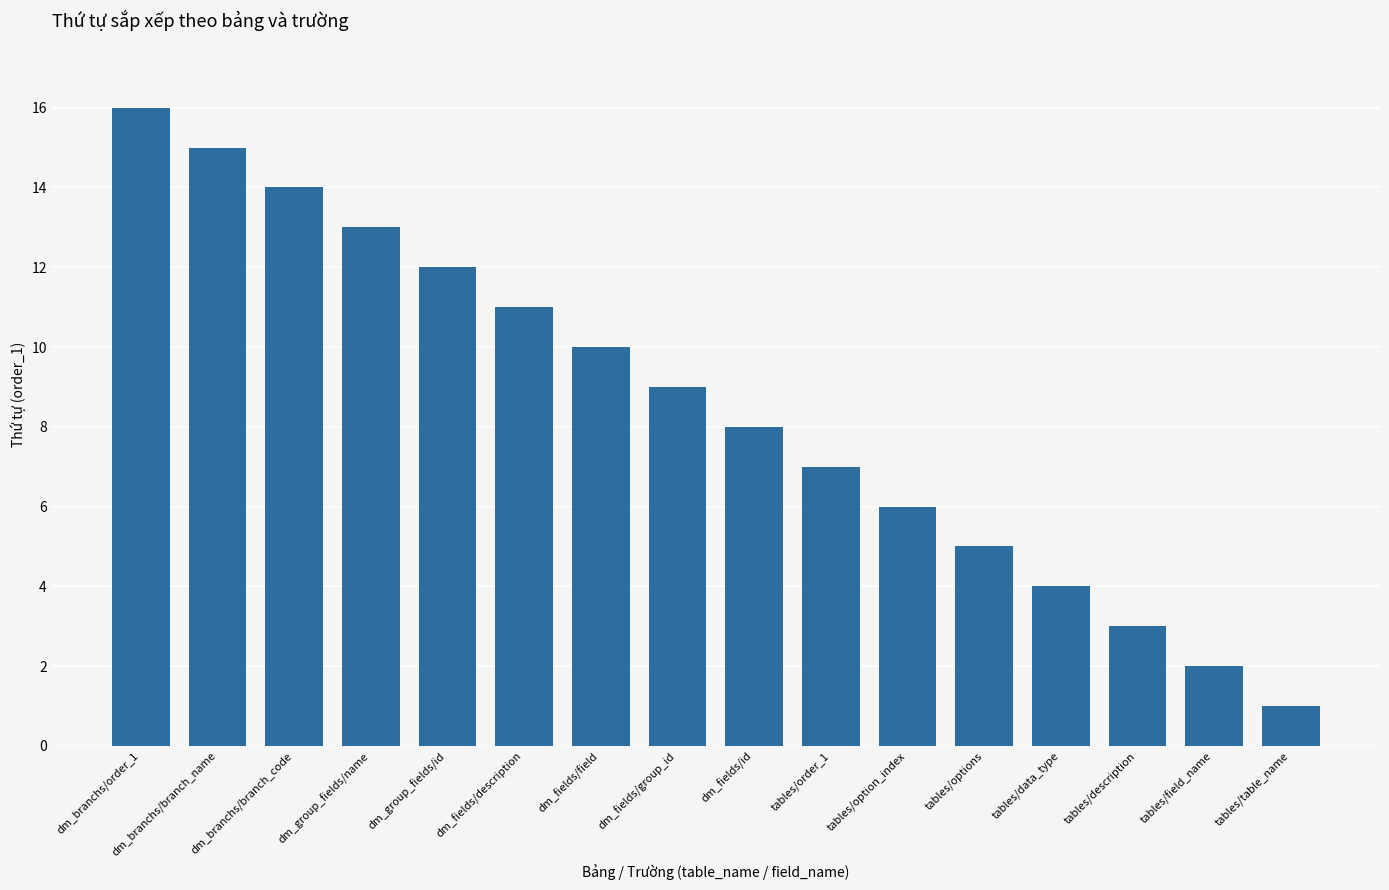

What is the label of the 3rd bar from the left?

dm_branchs/branch_code